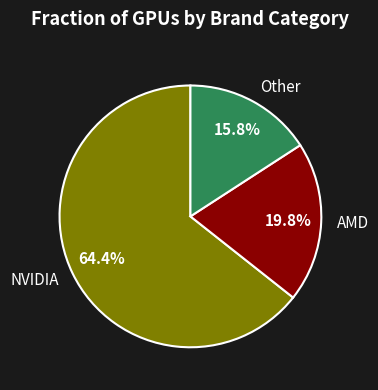

Between AMD and NVIDIA, which is larger?

NVIDIA